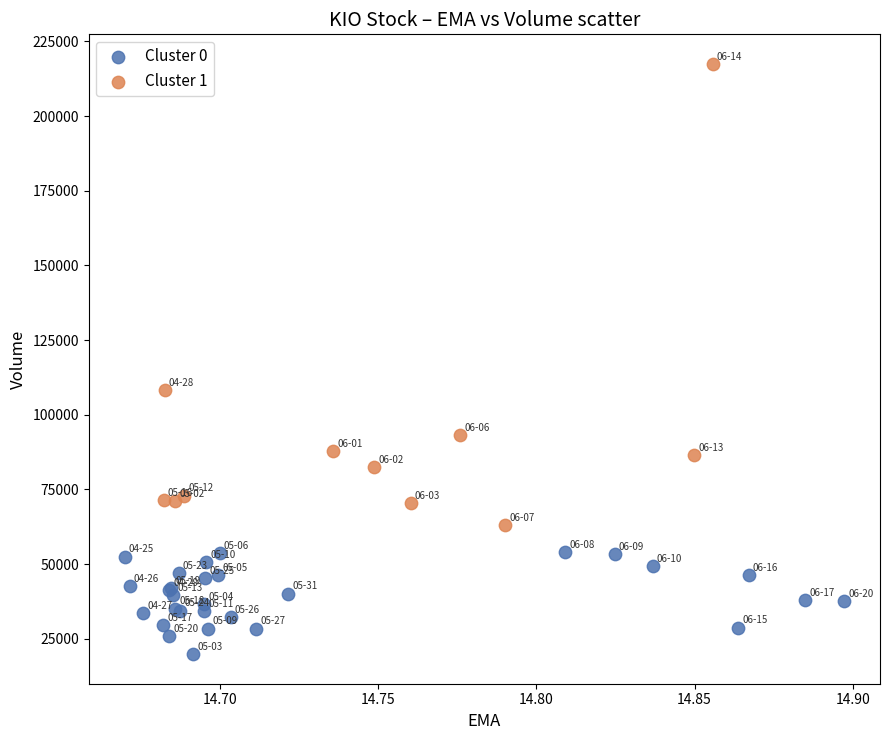

Which series contains the lowest Y value?

Cluster 0